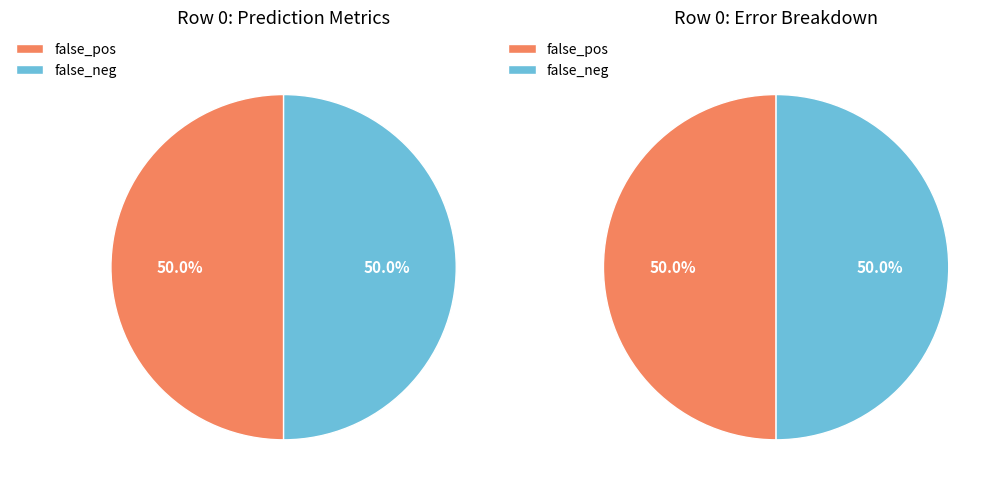

How many segments does this pie chart have?

2